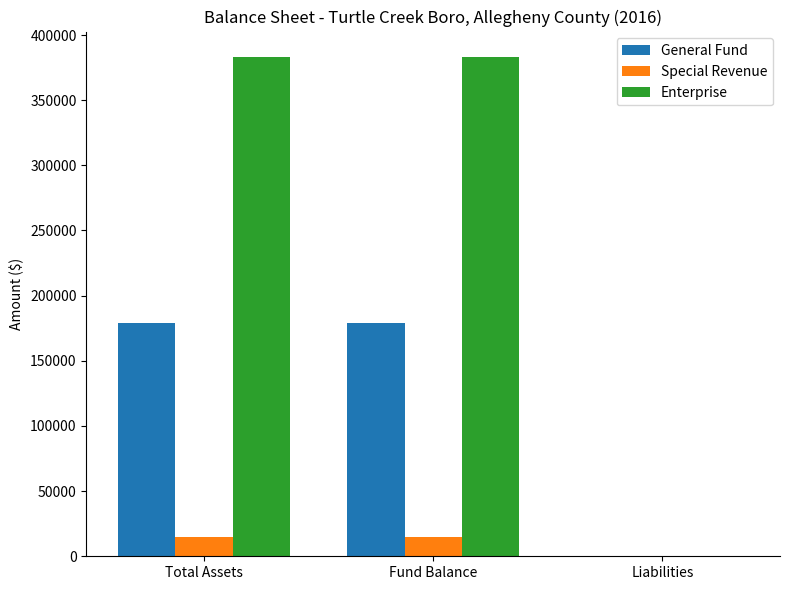

The General Fund series shows 44452 at Fund Balance. True or false?

False